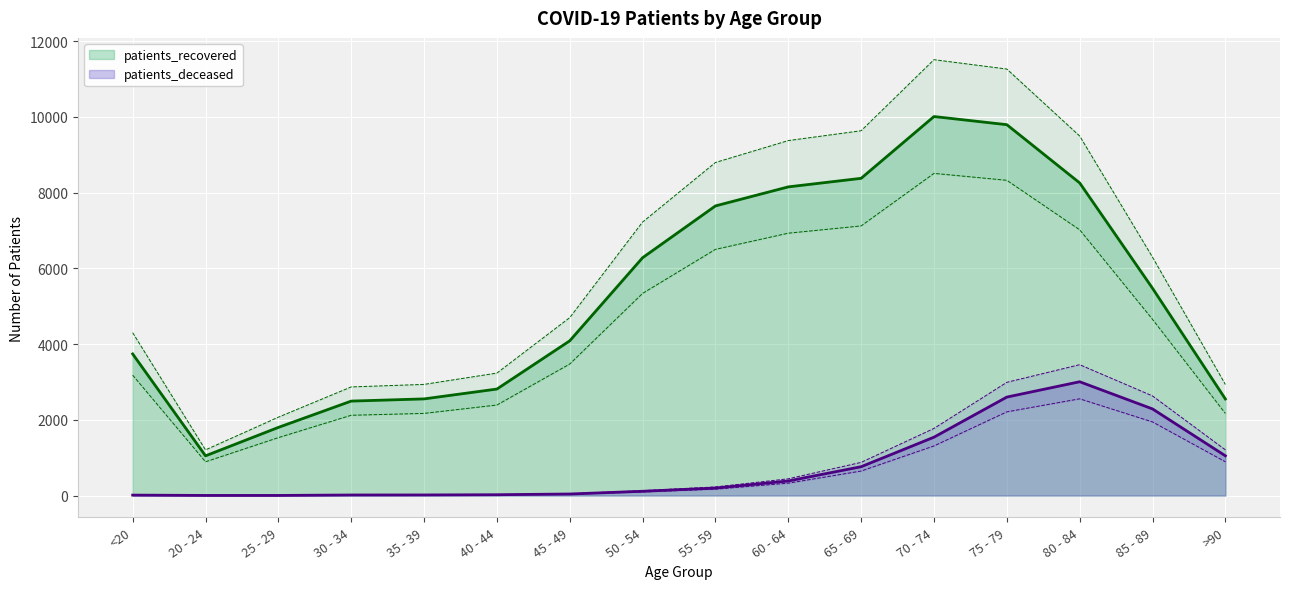

Is it true that patients_deceased equals 21 at 30 - 34?

False